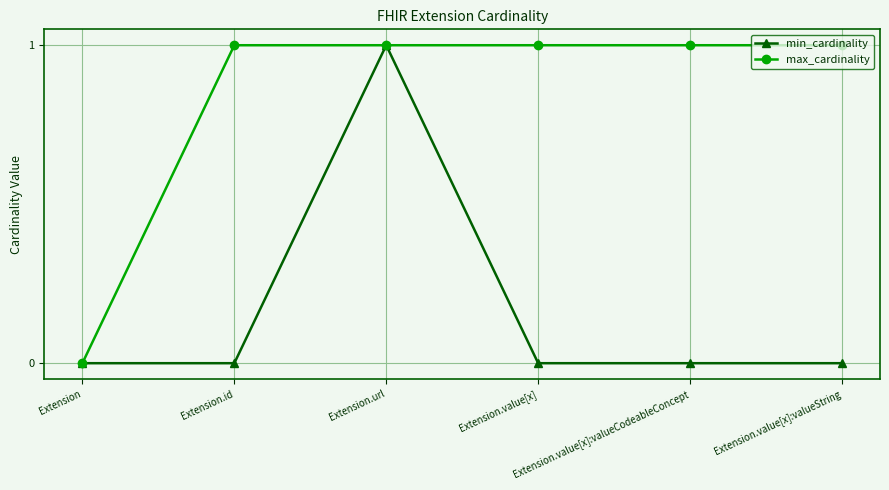

Which series has the largest total across all categories?

max_cardinality